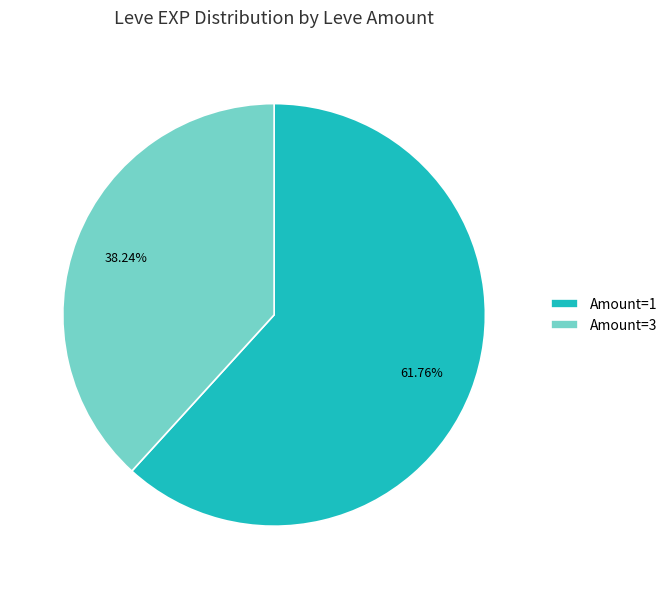

How many segments does this pie chart have?

2